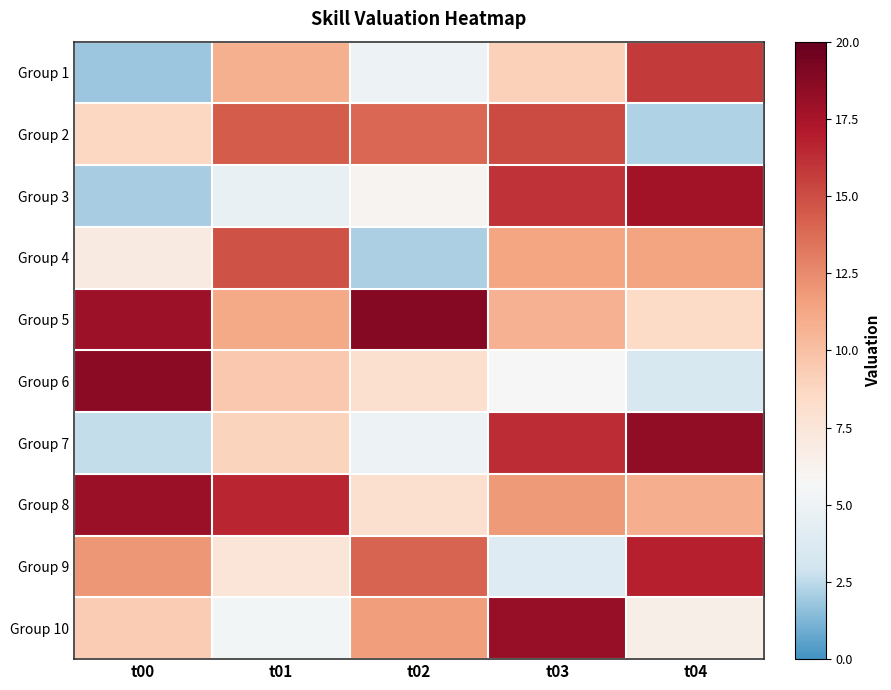

What is the total value across all series at t03?

118.5